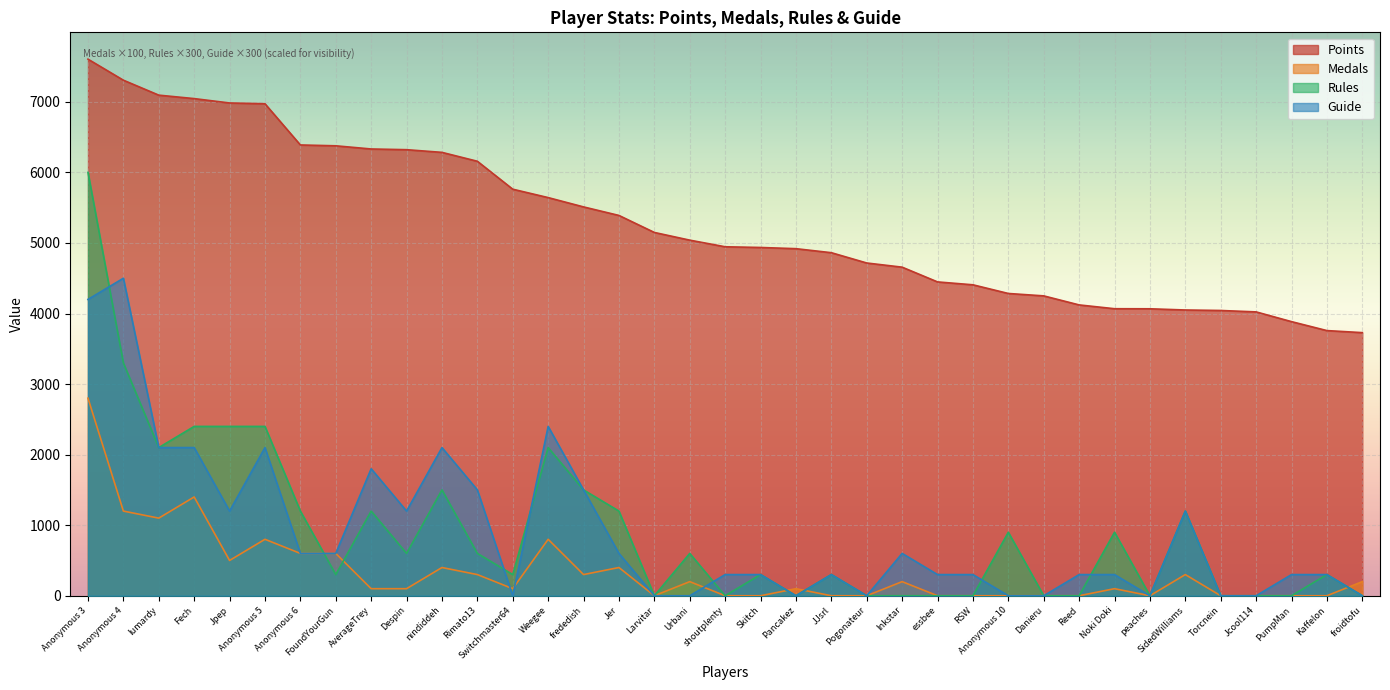

True or false: Points has a value of 4862 at JJsrl.

True